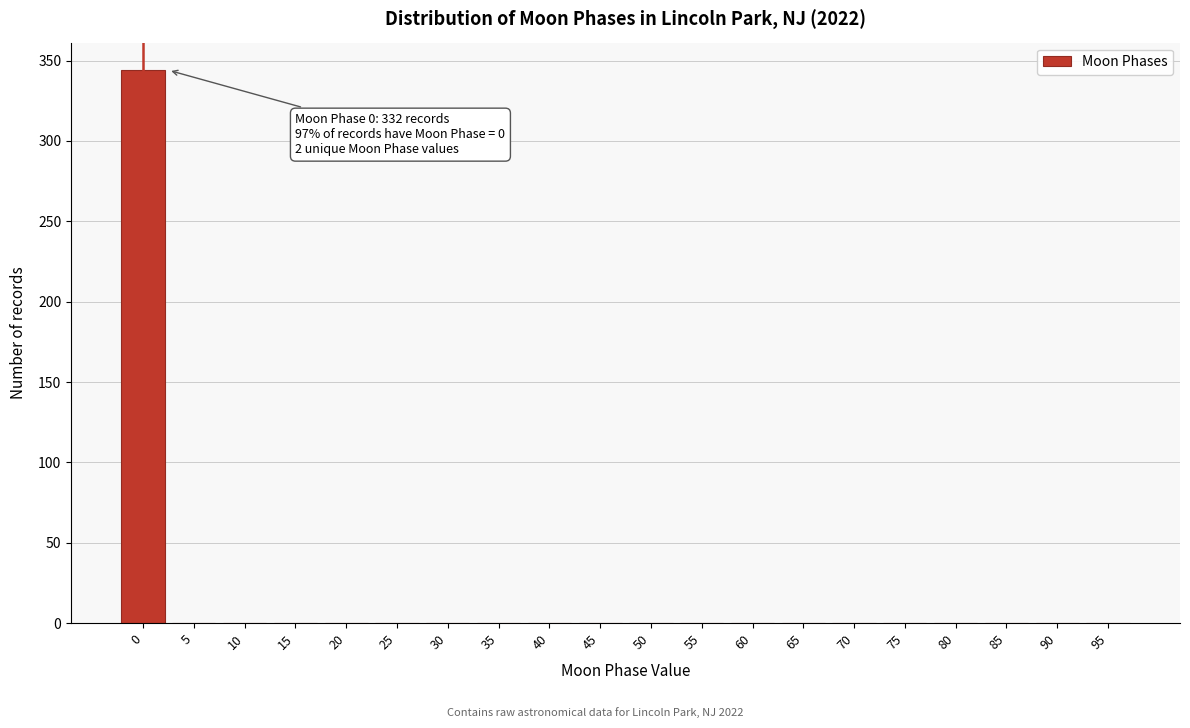

Reading left to right, what are all the values shown in this chart?

0=344	5=0	10=0	15=0	20=0	25=0	30=0	35=0	40=0	45=0	50=0	55=0	60=0	65=0	70=0	75=0	80=0	85=0	90=0	95=0